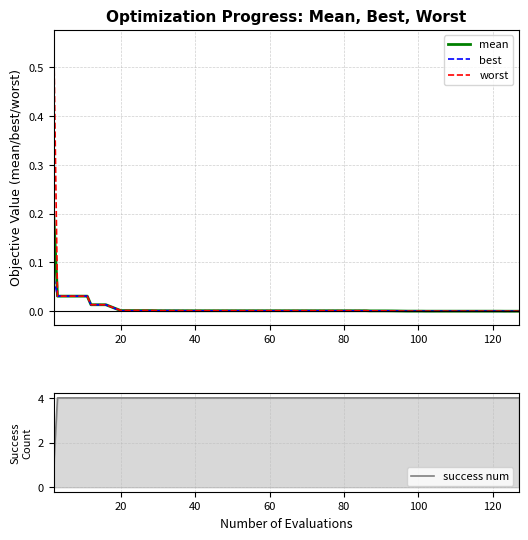

What is the greatest value displayed?

4.0